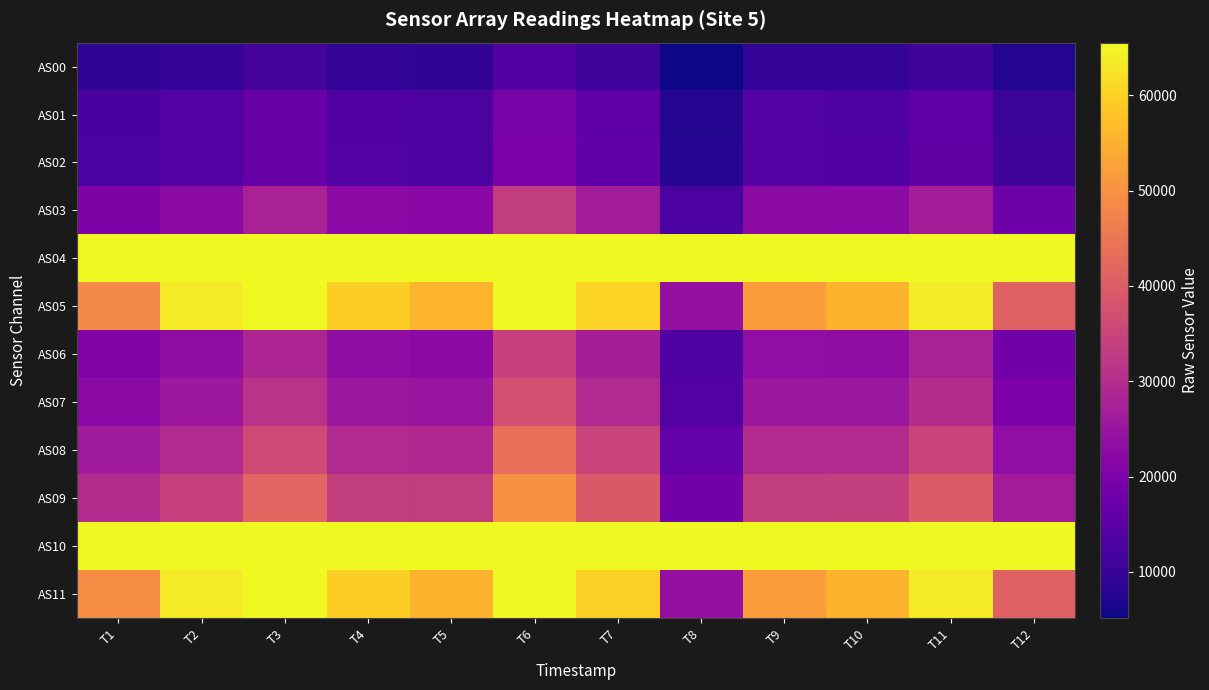

At how many categories does at least one series exceed 11643?

12